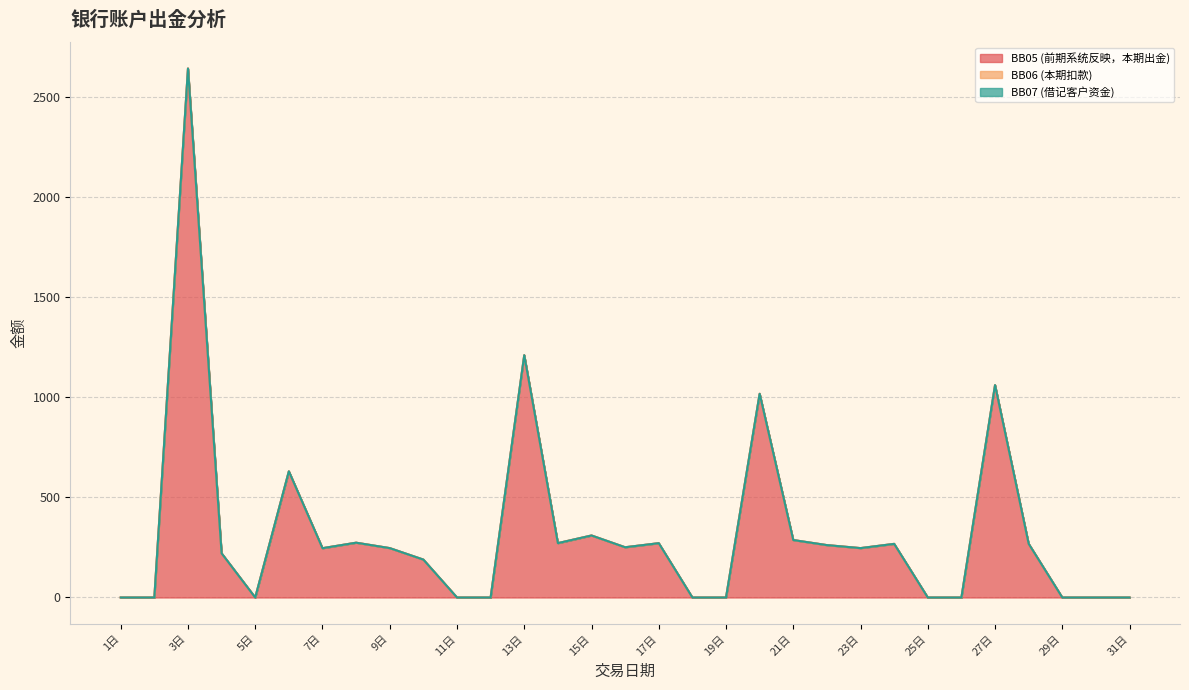

Which category has the lowest value across all series?

1日